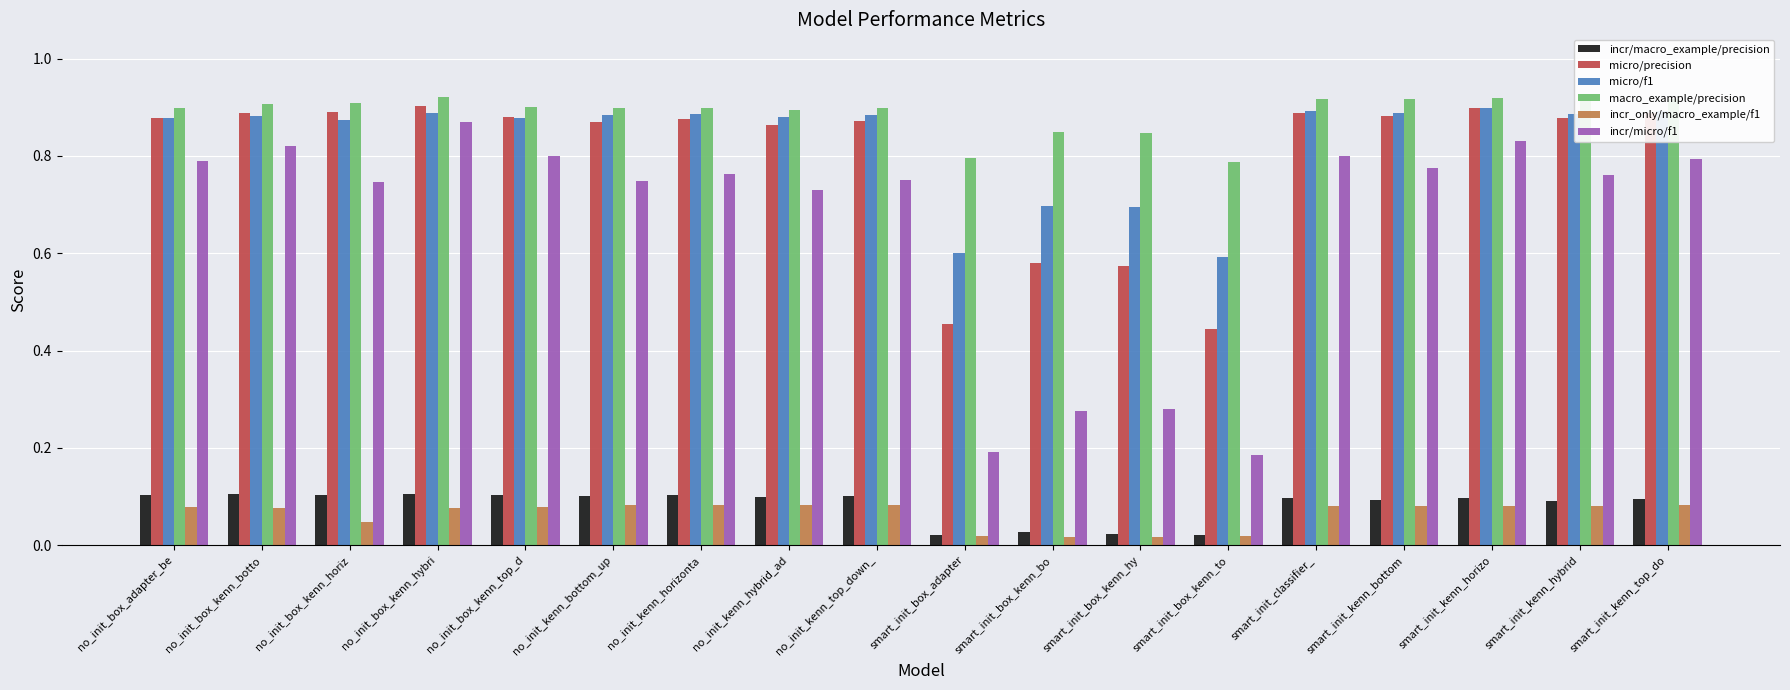

Which series changed the most between no_init_box_kenn_hybri and no_init_kenn_hybrid_ad?

incr/micro/f1